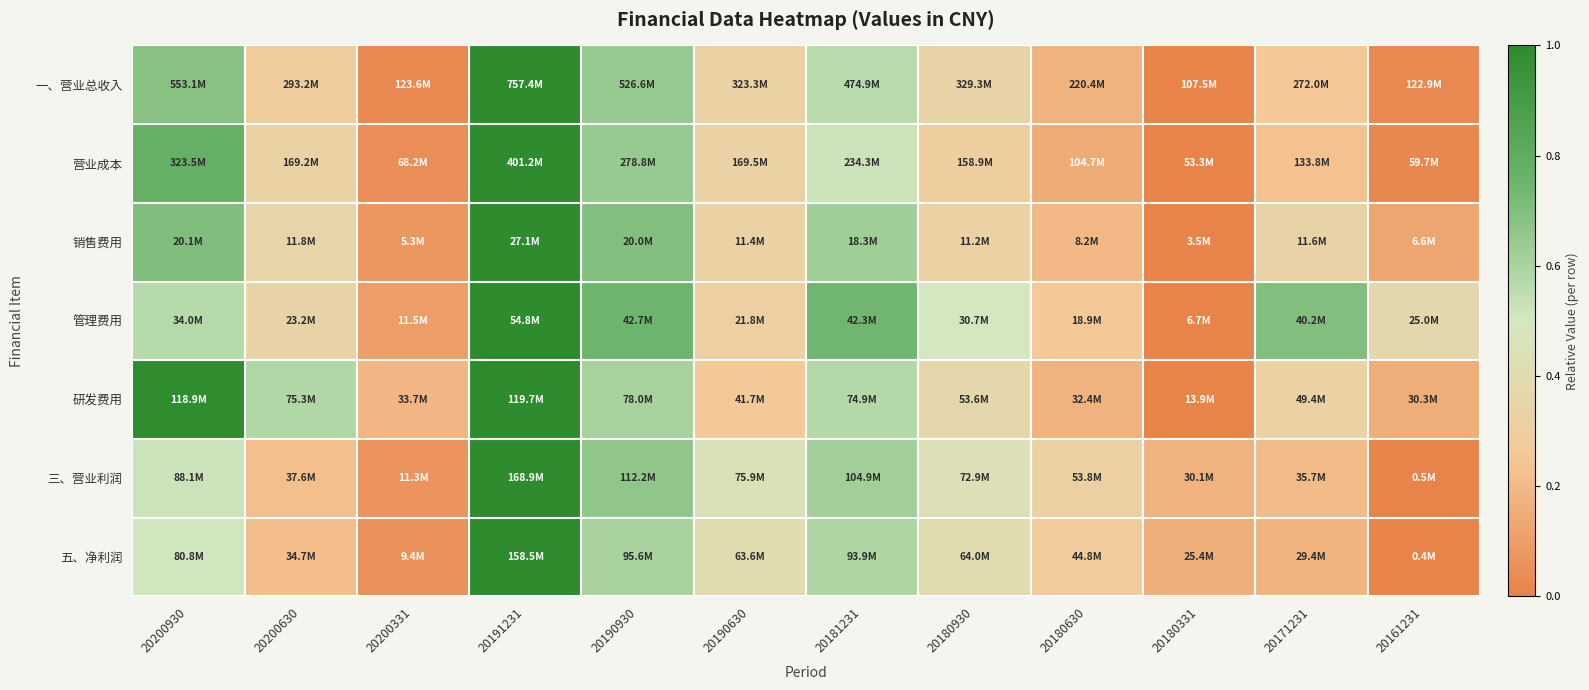

At which category does the chart reach its peak across all series?

20191231